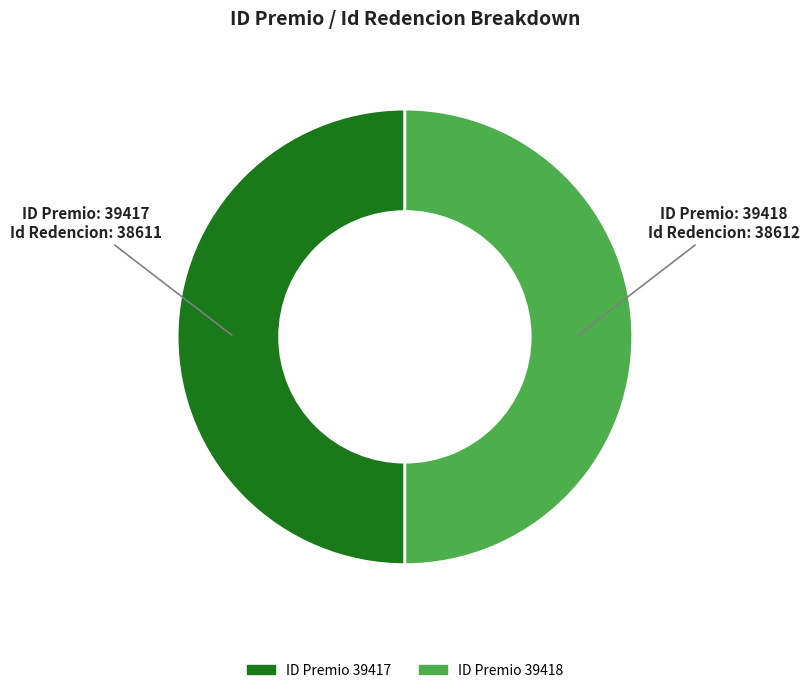

Rank the categories by value from highest to lowest.

39418, 39417